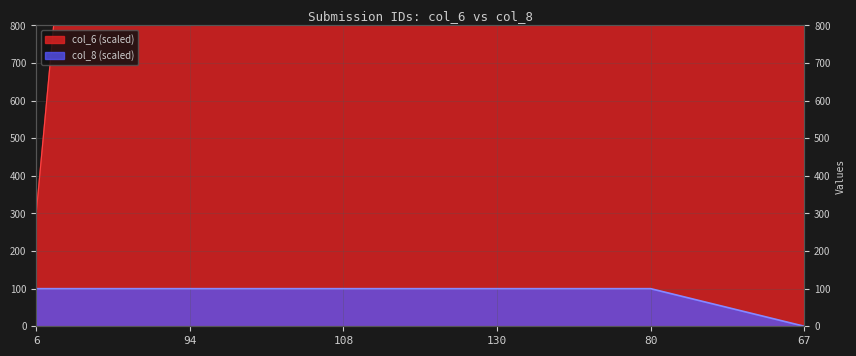

What is the label of the 3rd point from the left?

108